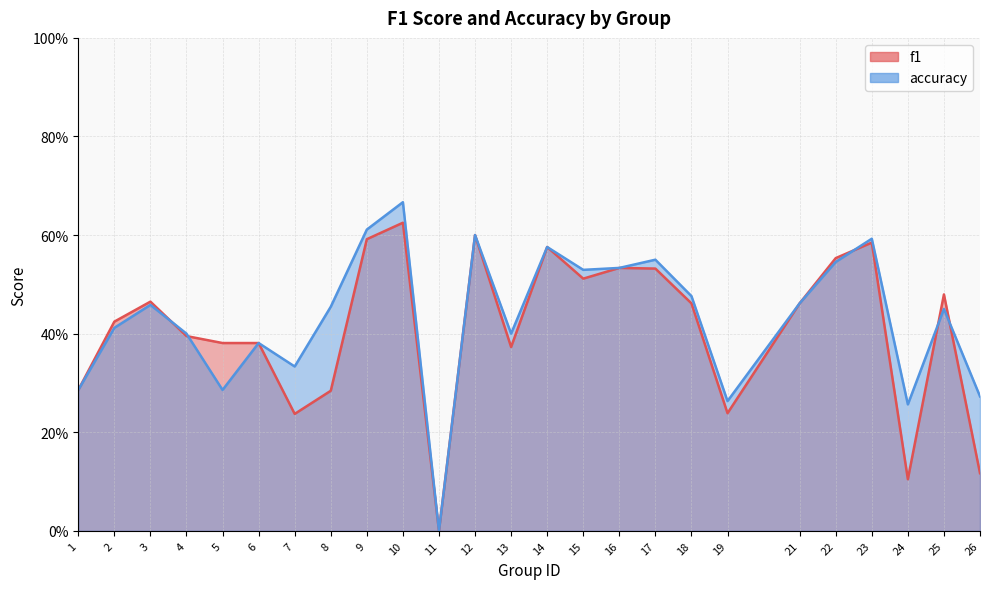

Reading left to right, extract all data points from this chart.

f1: 0.3	0.4	0.5	0.4	0.4	0.4	0.2	0.3	0.6	0.6	0.0	0.6	0.4	0.6	0.5	0.5	0.5	0.5	0.2	0.5	0.6	0.6	0.1	0.5	0.1
accuracy: 0.3	0.4	0.5	0.4	0.3	0.4	0.3	0.5	0.6	0.7	0.0	0.6	0.4	0.6	0.5	0.5	0.6	0.5	0.3	0.5	0.5	0.6	0.3	0.5	0.3